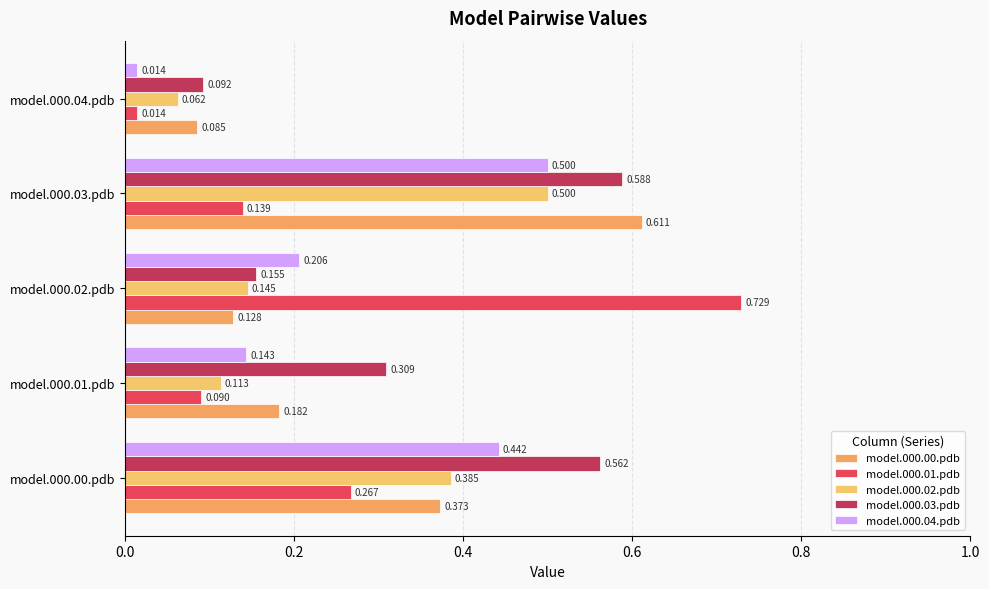

What is the difference between the maximum and second lowest values in the model.000.01.pdb series?

0.6